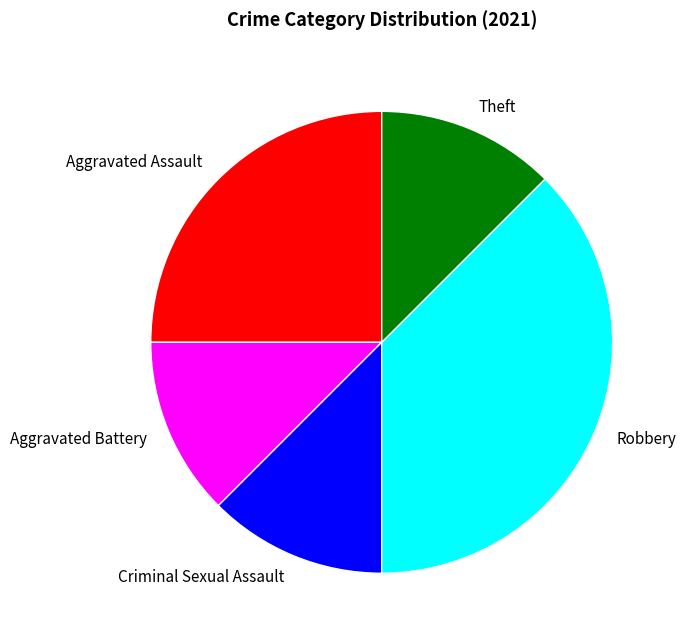

How many segments does this pie chart have?

5